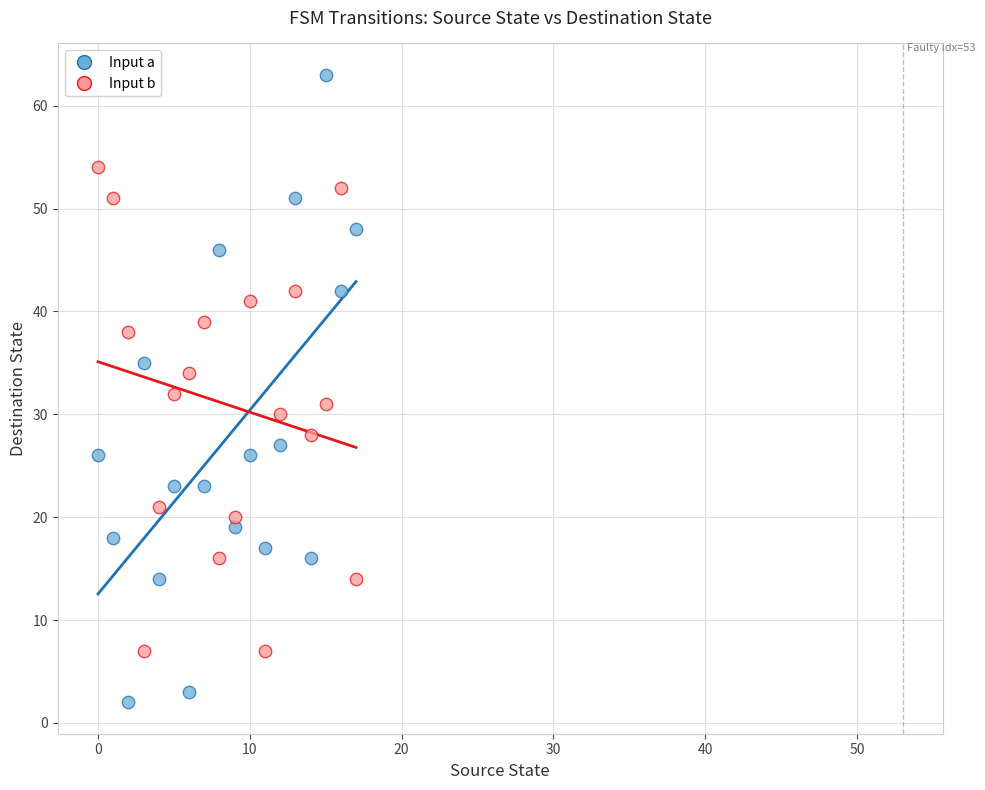

Across all data points, what is the range of Y values (max minus min)?

61